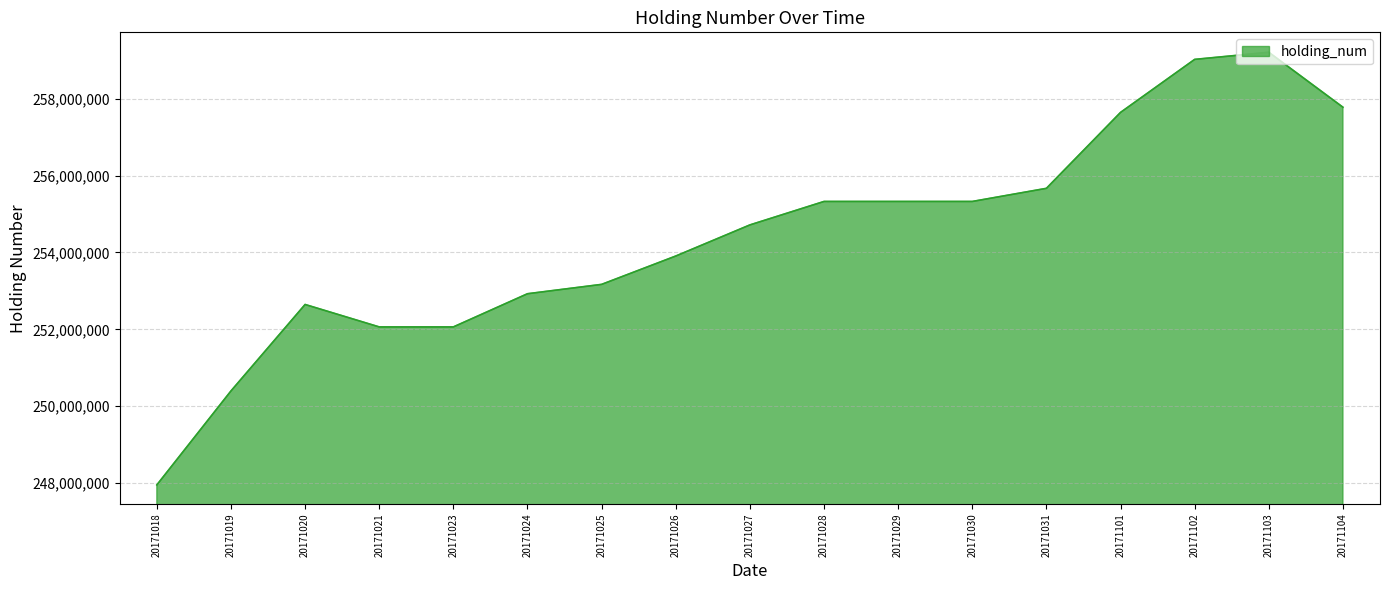

The value at 20171027 is 254717500. True or false?

True